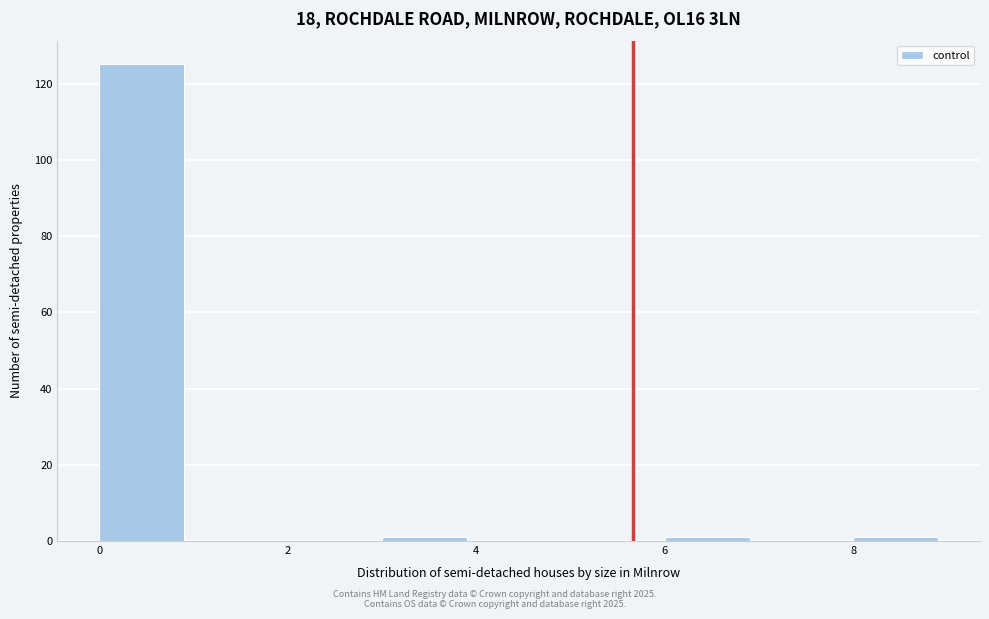

Reading left to right, list every bar in this chart as the range it spans on the x-axis followed by its height. The values are not printed on the chart, so give them approximately, as read against the axis.

0 to 1: 126
1 to 2: 0
2 to 3: 0
3 to 4: under 2
4 to 5: 0
5 to 6: 0
6 to 7: under 2
7 to 8: 0
8 to 9: under 2